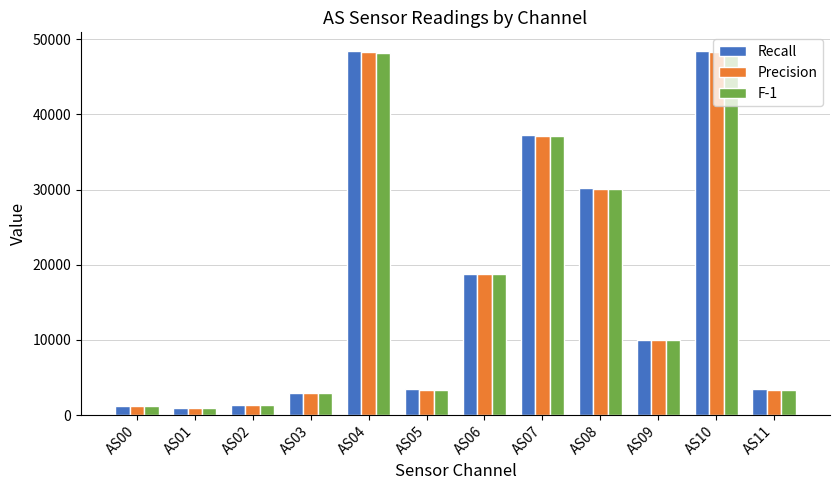

What is the difference between the second highest and second lowest values in the Precision series?

47043